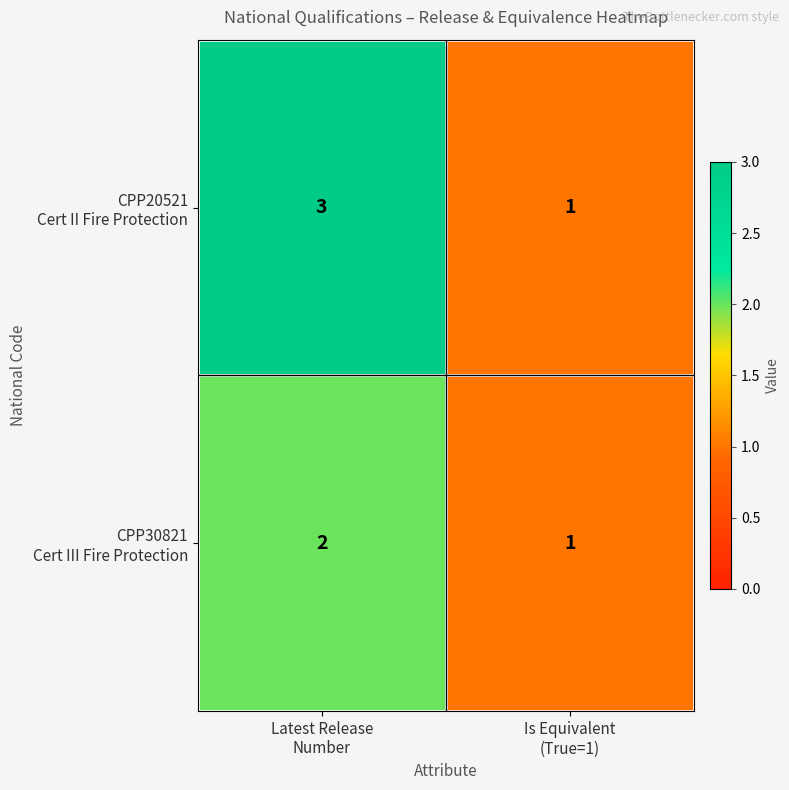

What is the maximum value shown in the chart?

3